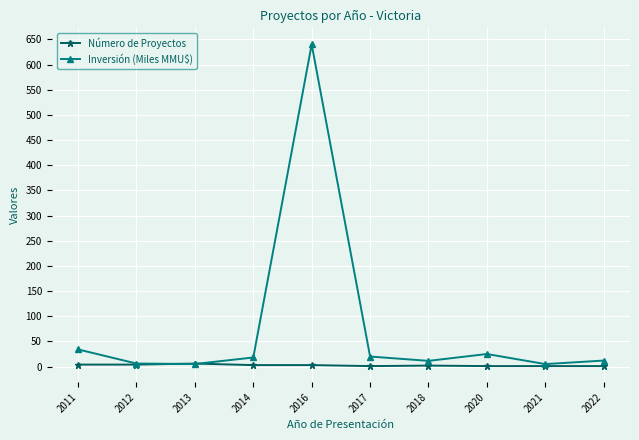

How many distinct data groups are displayed?

2